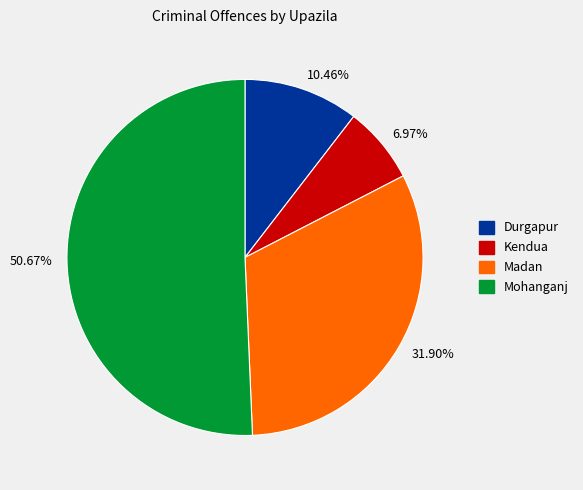

The Kendua slice represents 7% of the pie. True or false?

True